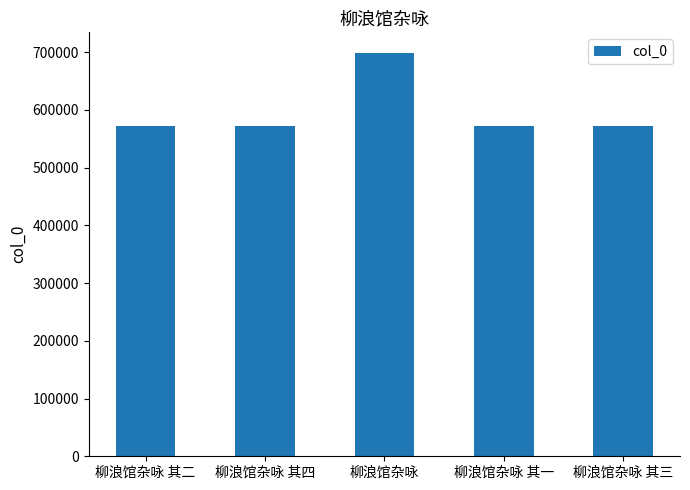

The chart shows a value of 572593 at 柳浪馆杂咏 其一. True or false?

True